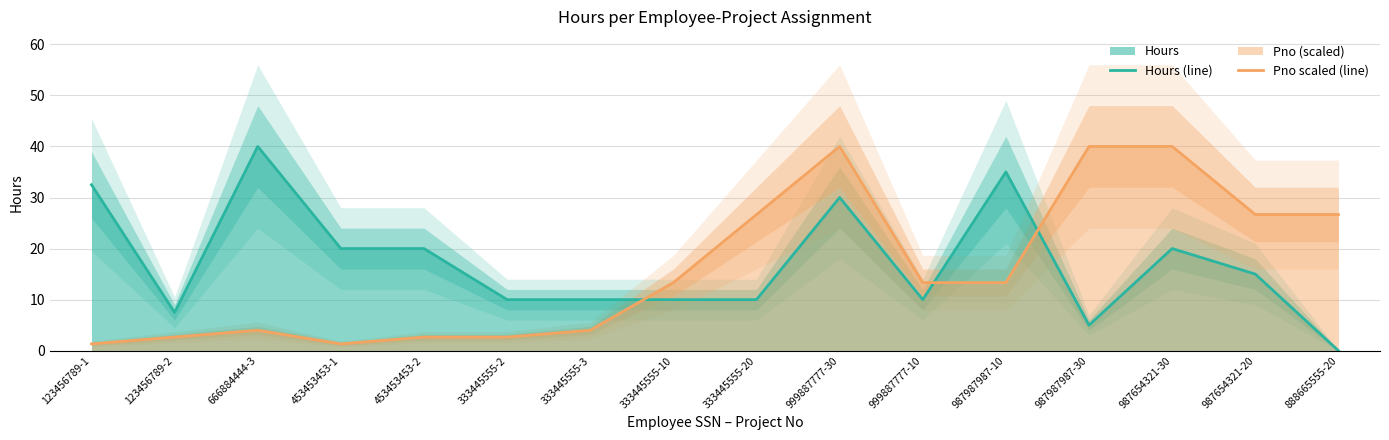

Does the chart display data point markers on the line(s)?

No